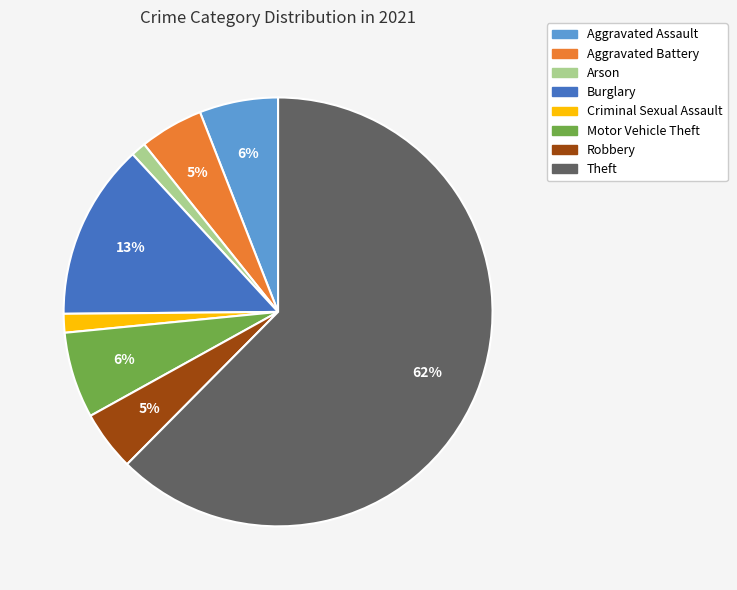

To the nearest percent, what is the average slice percentage?

12%